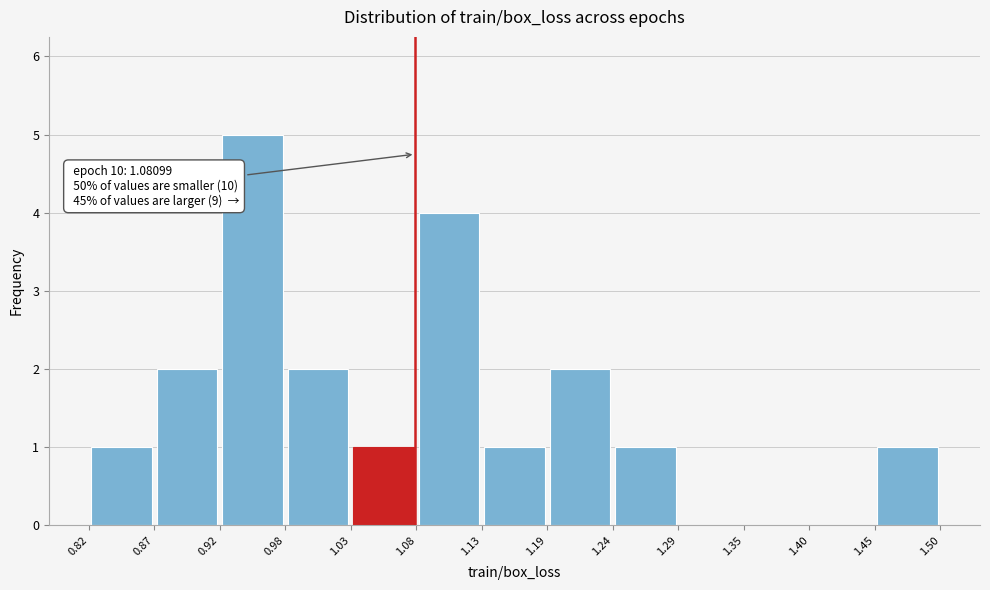

Which range on the x-axis has the tallest bar?

0.92 to 0.98